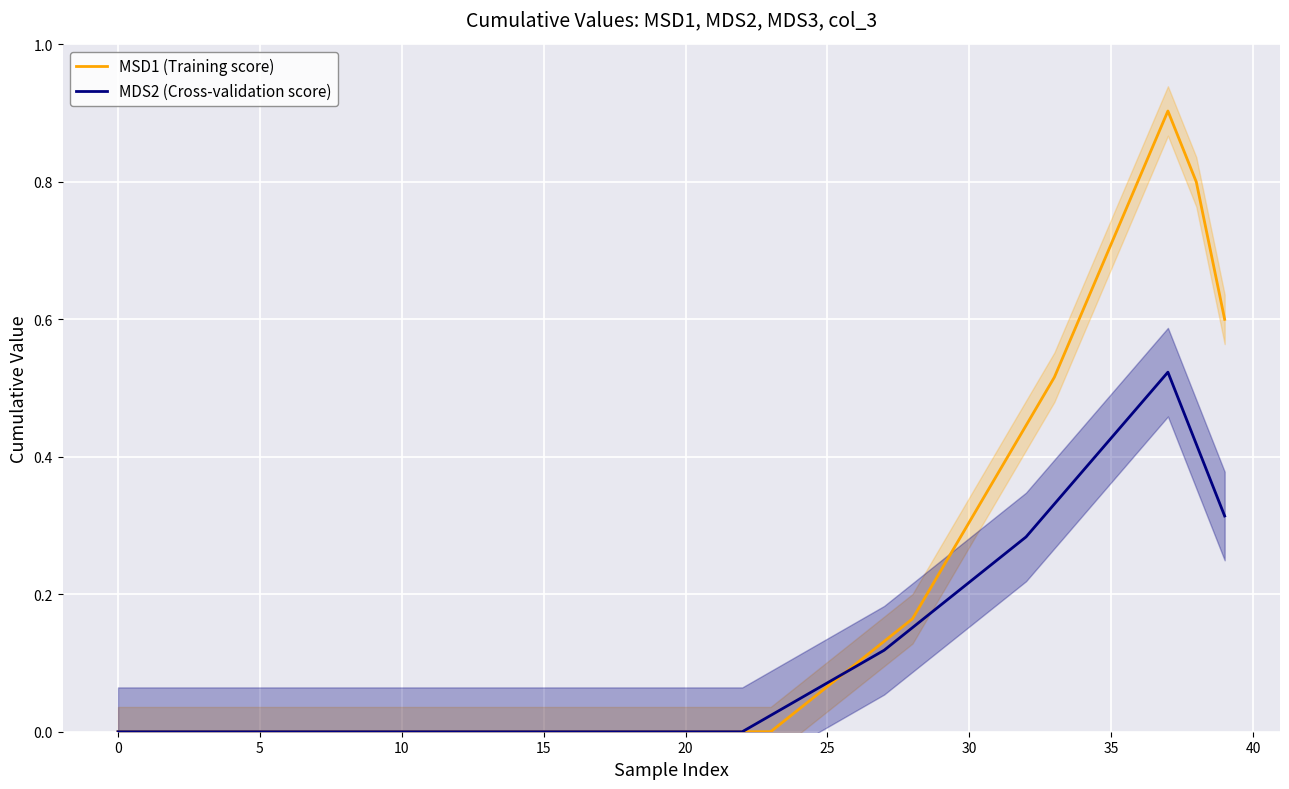

What is the difference between the maximum and minimum values in the MSD1 (Training score) series?

0.9